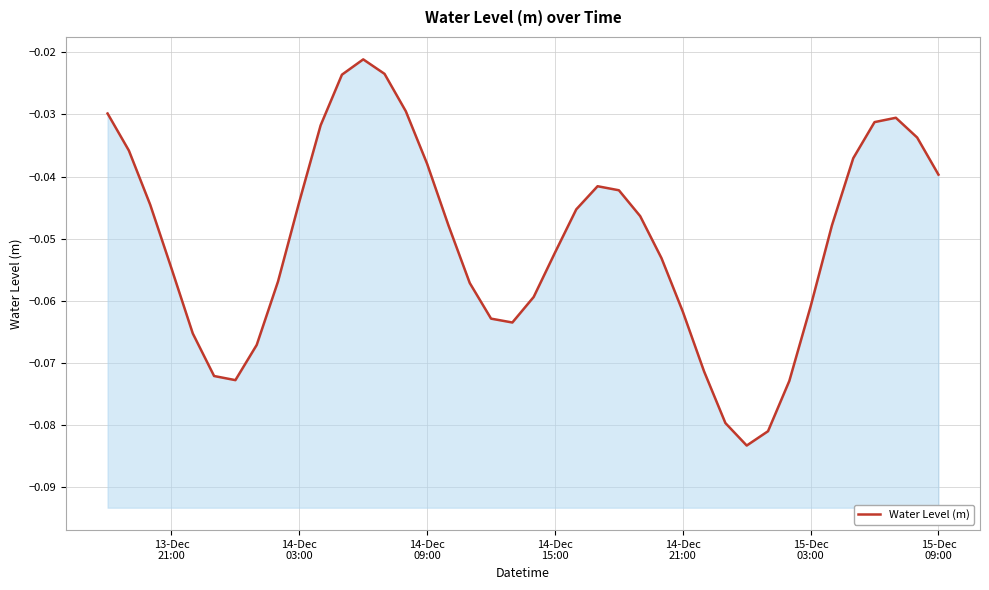

True or false: the data shows -0.0 at 26.

False